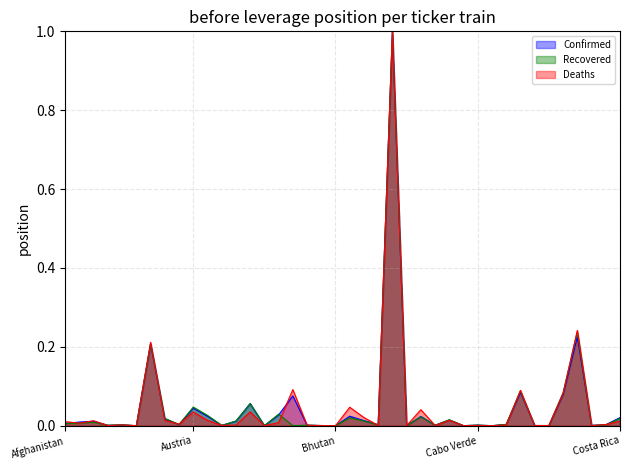

Which series has the largest total across all categories?

Deaths